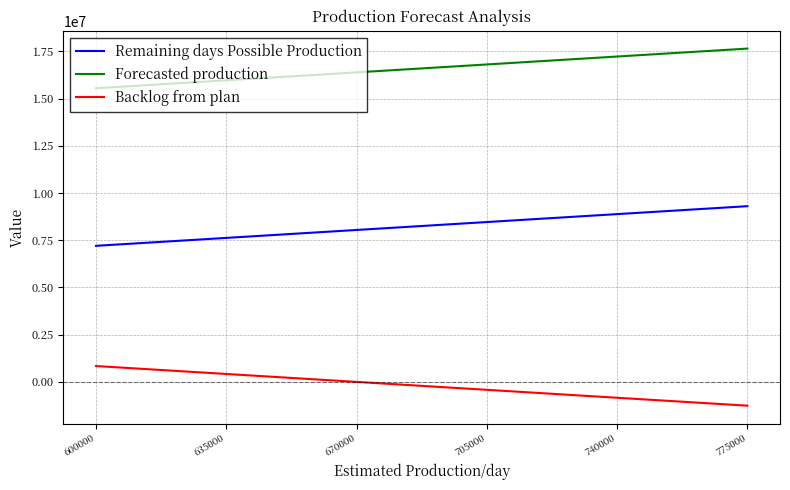

True or false: Remaining days Possible Production has more than 2 points higher than both neighbors.

False